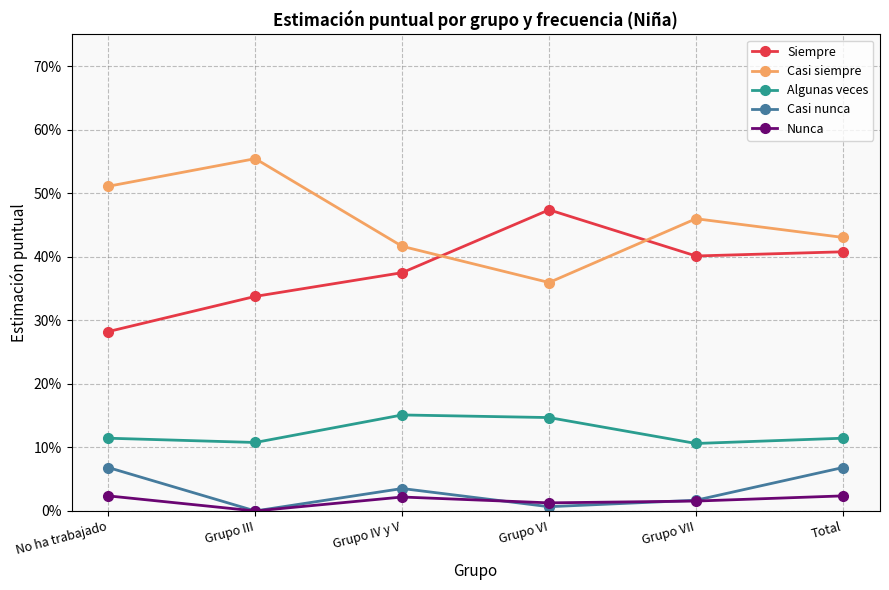

Which series has the largest total across all categories?

Casi siempre